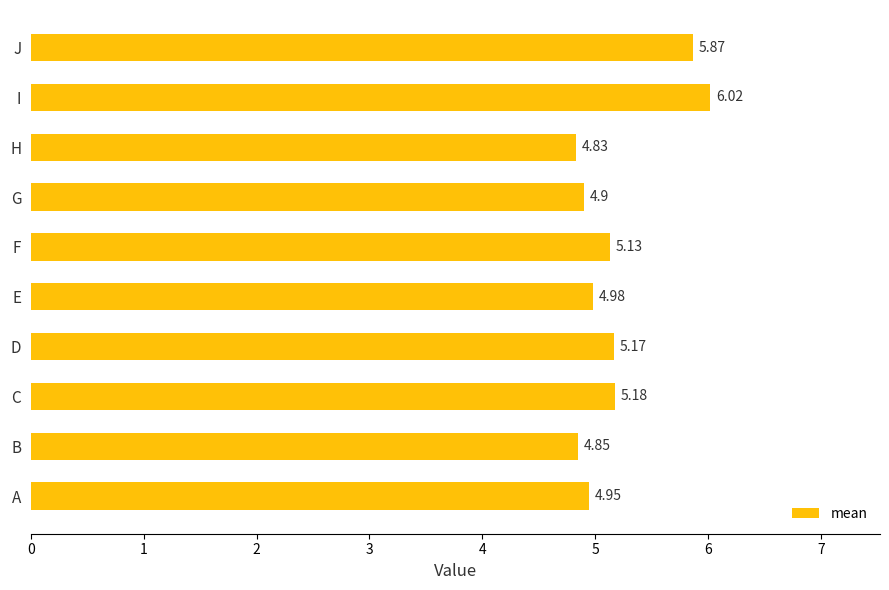

Does the chart contain any negative values?

No